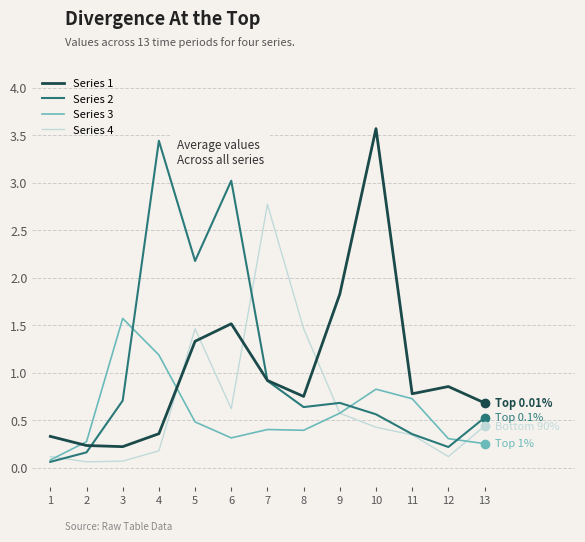

Rank the series by their maximum value, from highest to lowest.

Series 1, Series 2, Series 4, Series 3